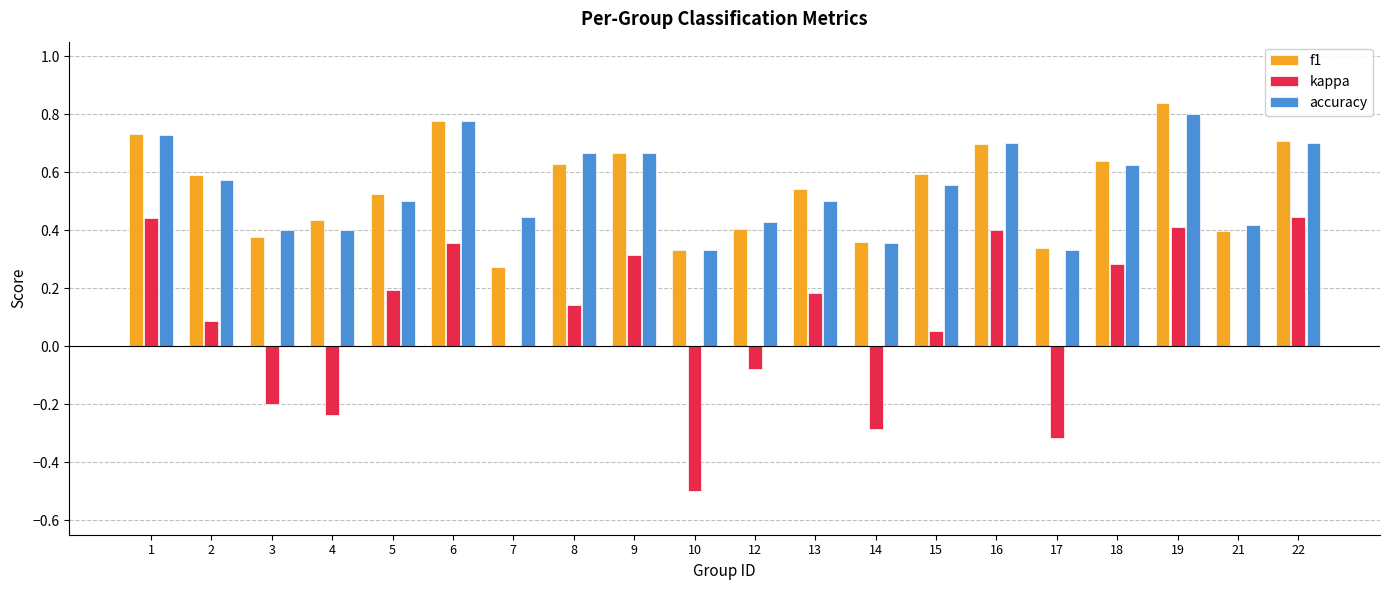

Is the value of kappa at 13 greater than the value of f1 at 9?

No